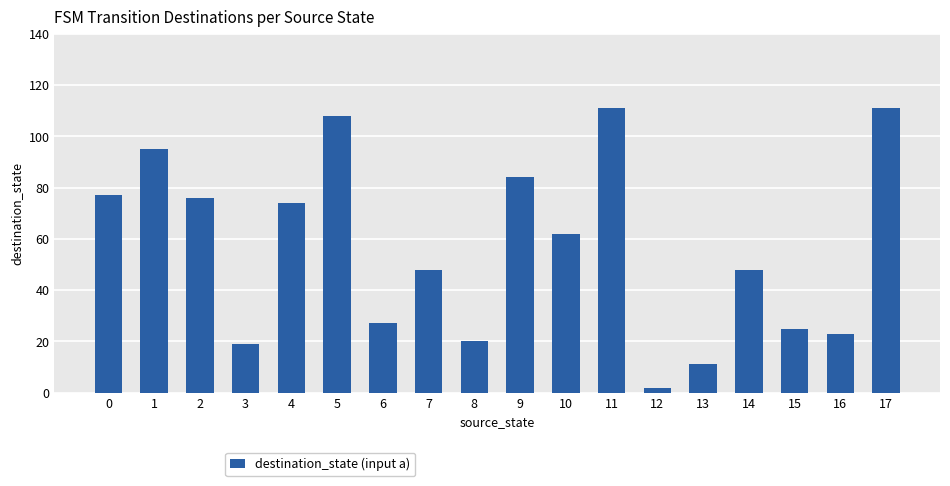

What is the sum of the values at 8 and 3?

39